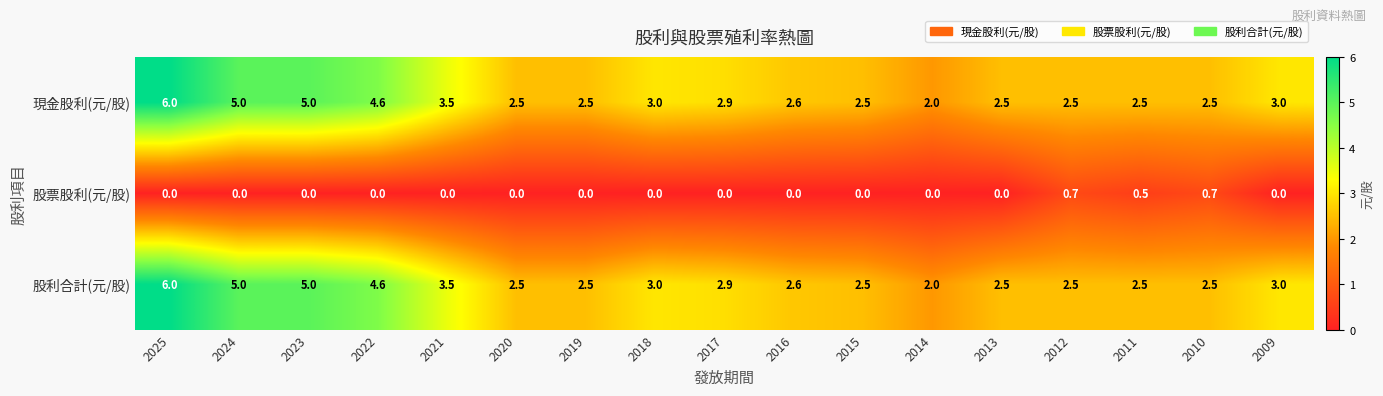

Is it true that 股票股利(元/股) equals 0.0 at 2018?

True